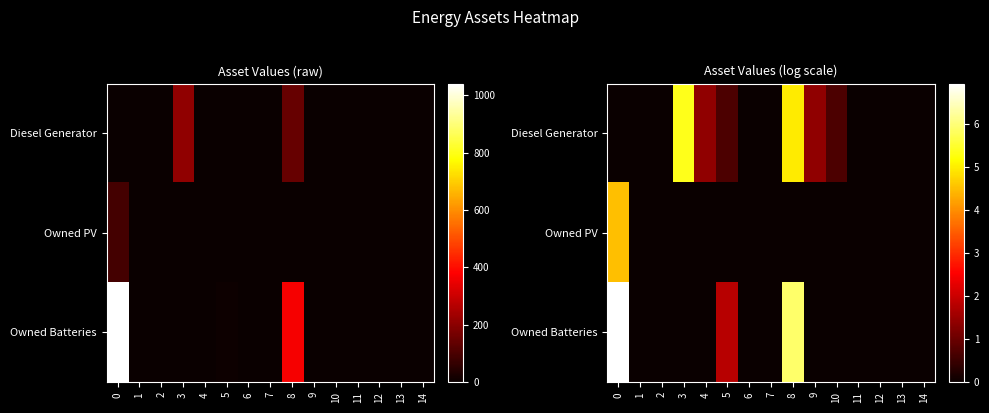

At how many categories does at least one series exceed 2?

3